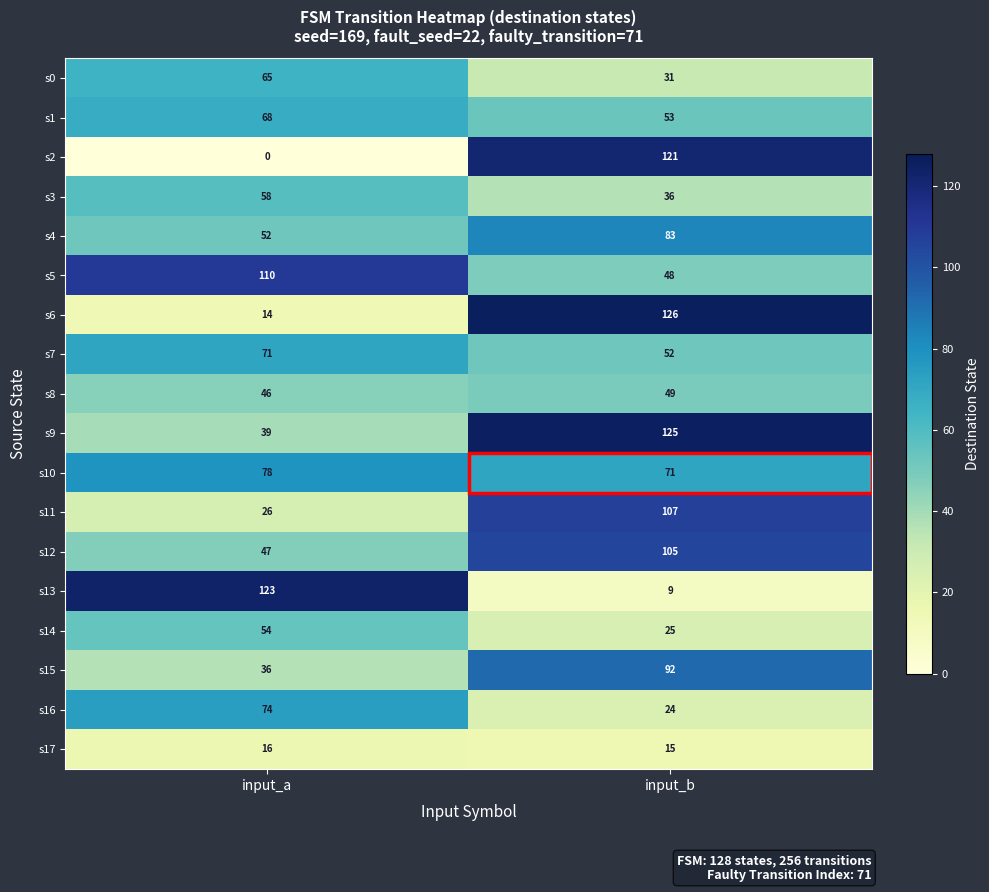

Which series changed the most between input_a and input_b?

s2